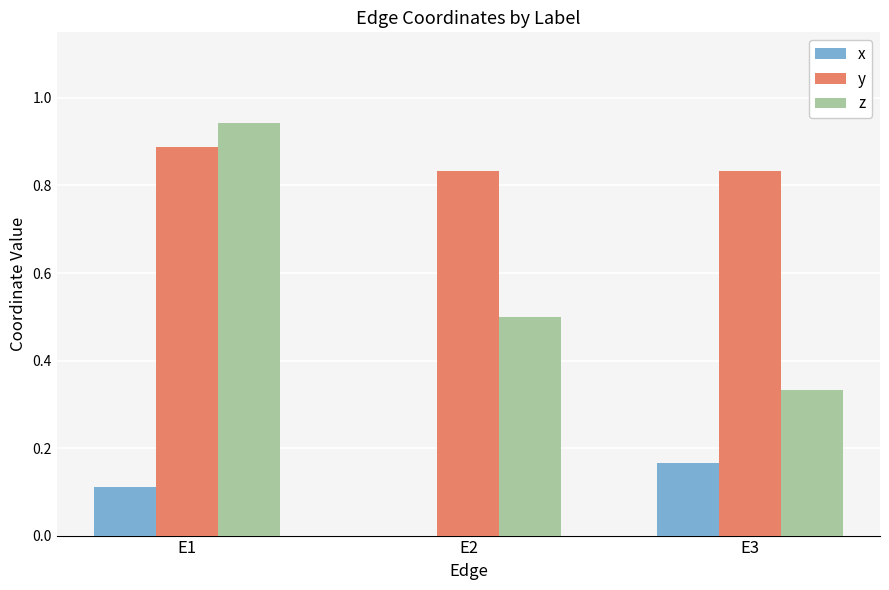

How many series are shown in this chart?

3